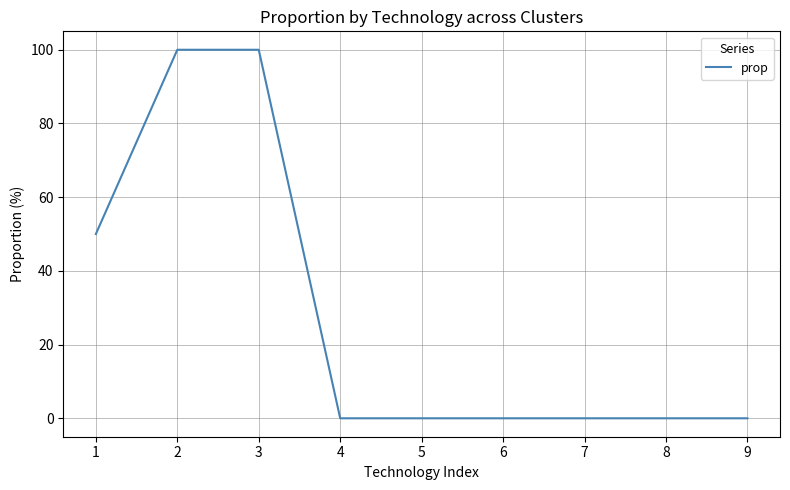

The chart shows a value of 0 at 9. True or false?

True